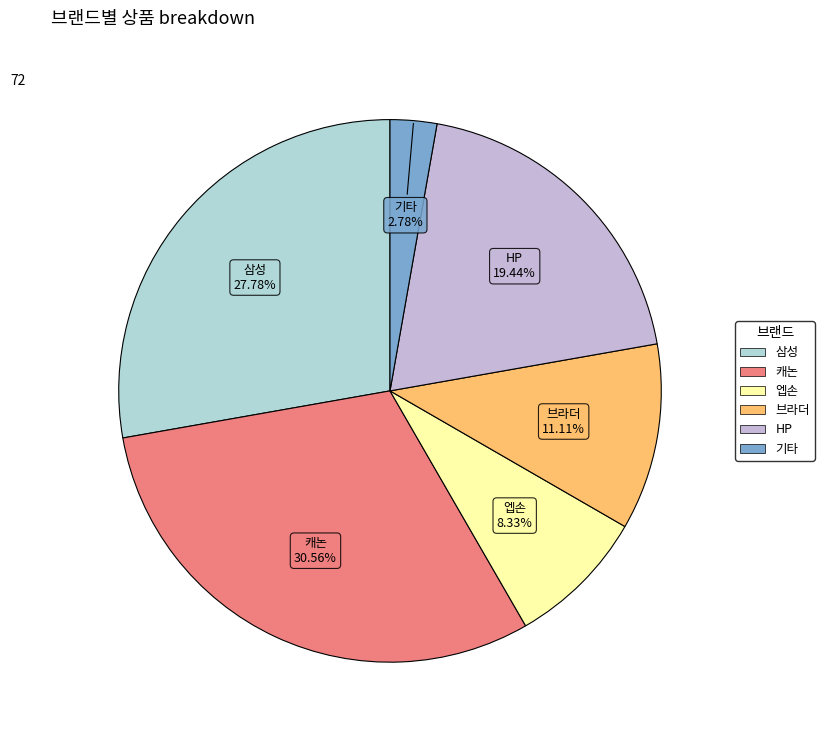

Count the number of slices in the pie.

6